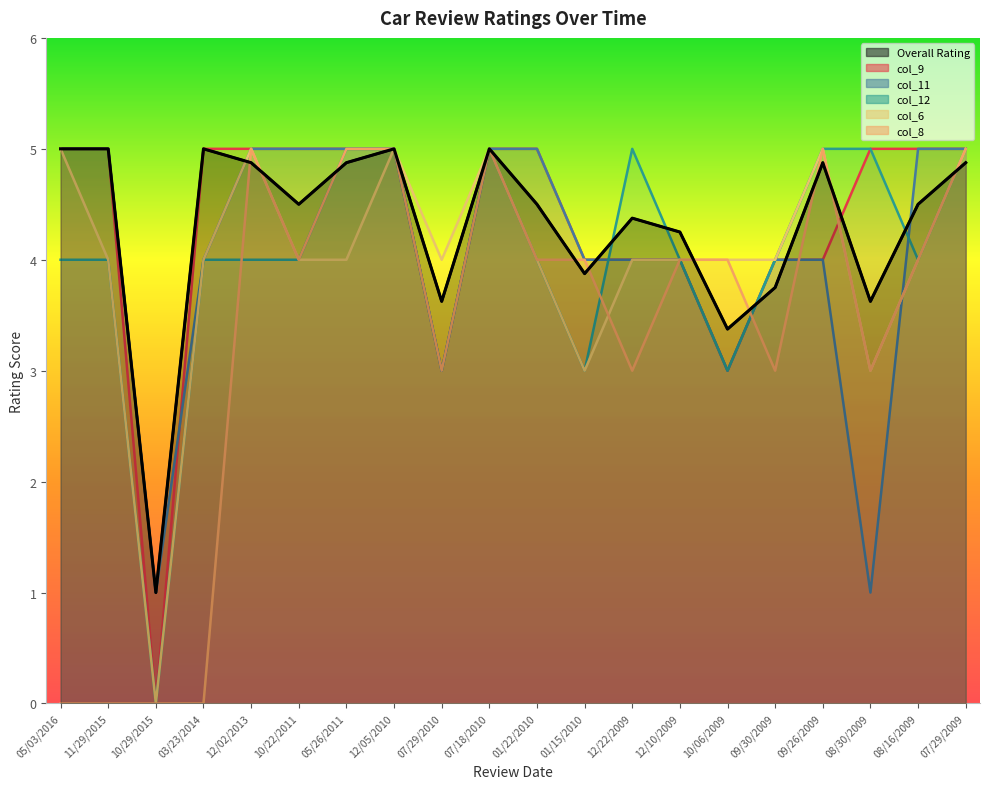

At which label does col_6 reach its peak?

05/03/2016